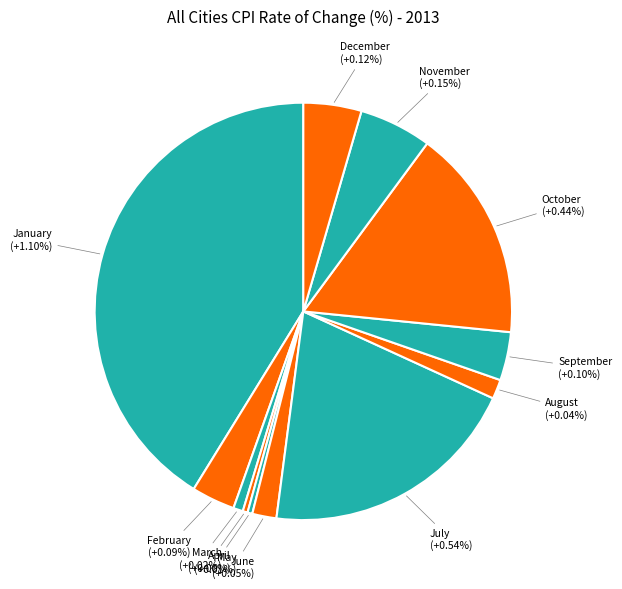

Rank the categories by value from highest to lowest.

January, July, October, November, December, September, February, June, August, March, May, April